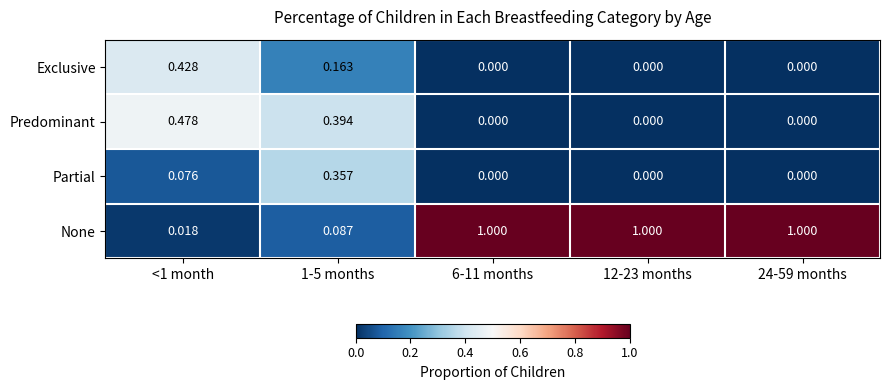

Which series has the largest total across all categories?

None